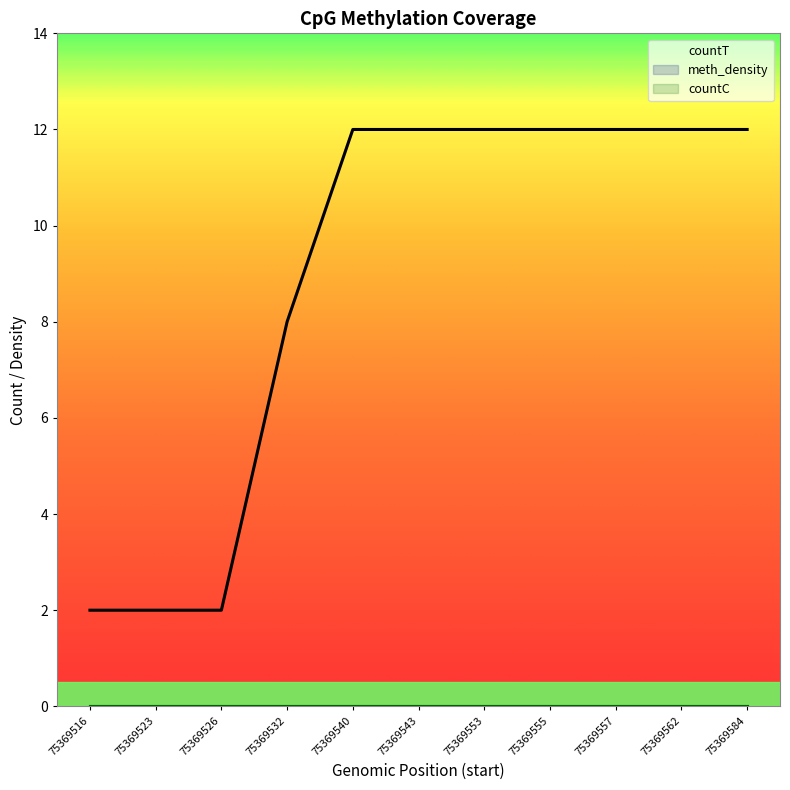

What is the lowest value of the countT series?

2